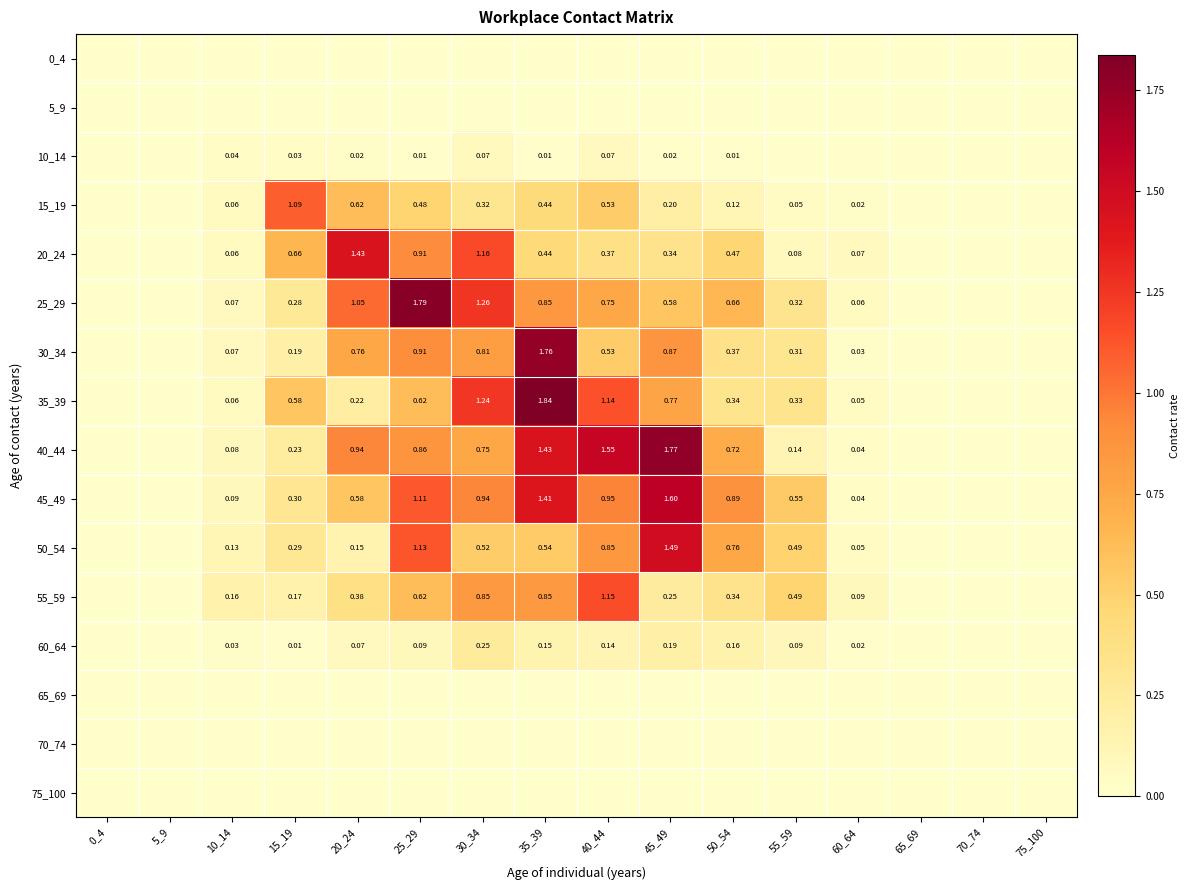

At which category is the sum across all series the highest?

35_39